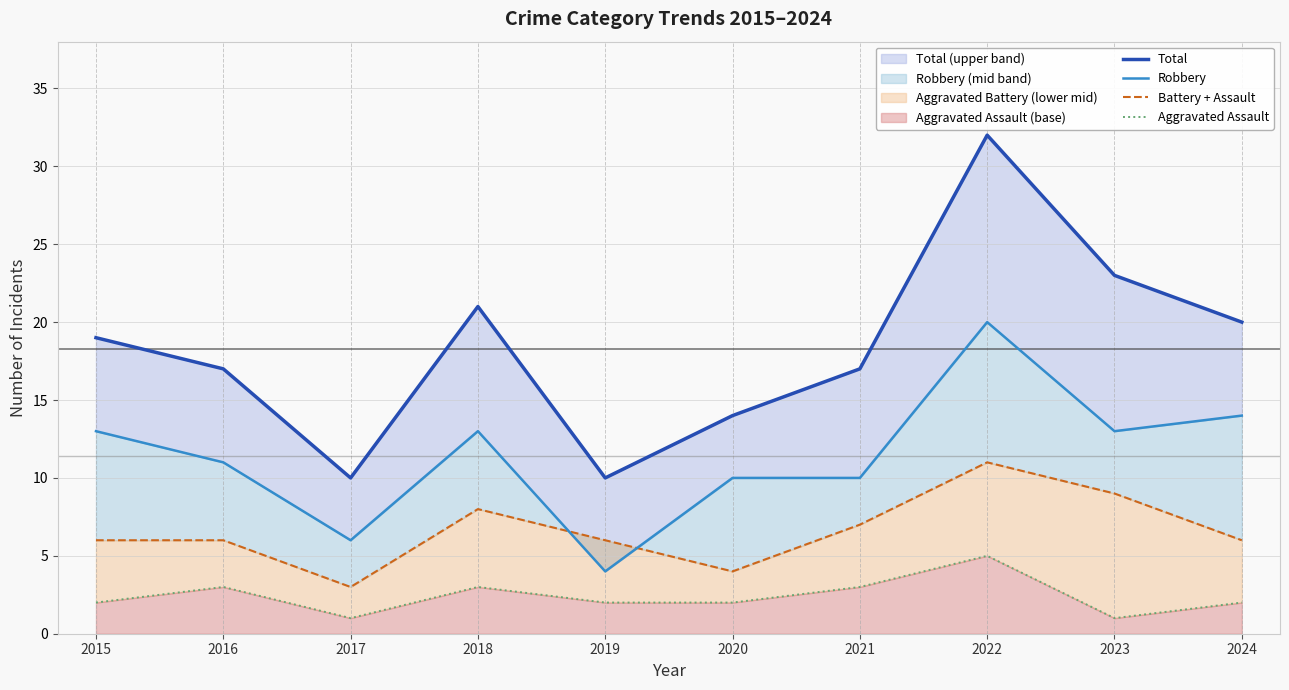

True or false: Total has more than 2 points higher than both neighbors.

False